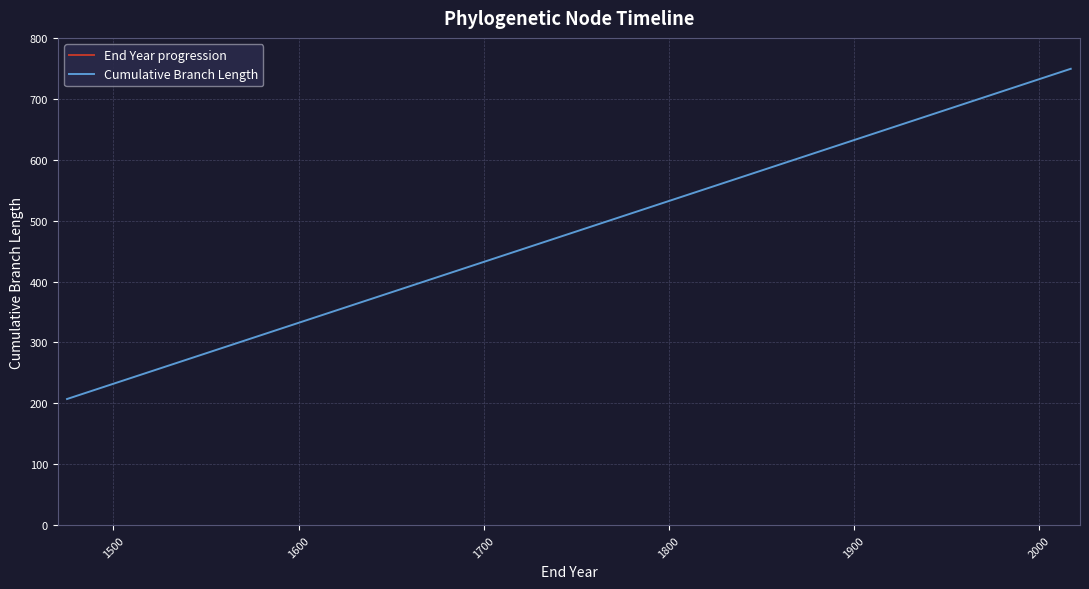

Which series has the largest total across all categories?

End Year progression